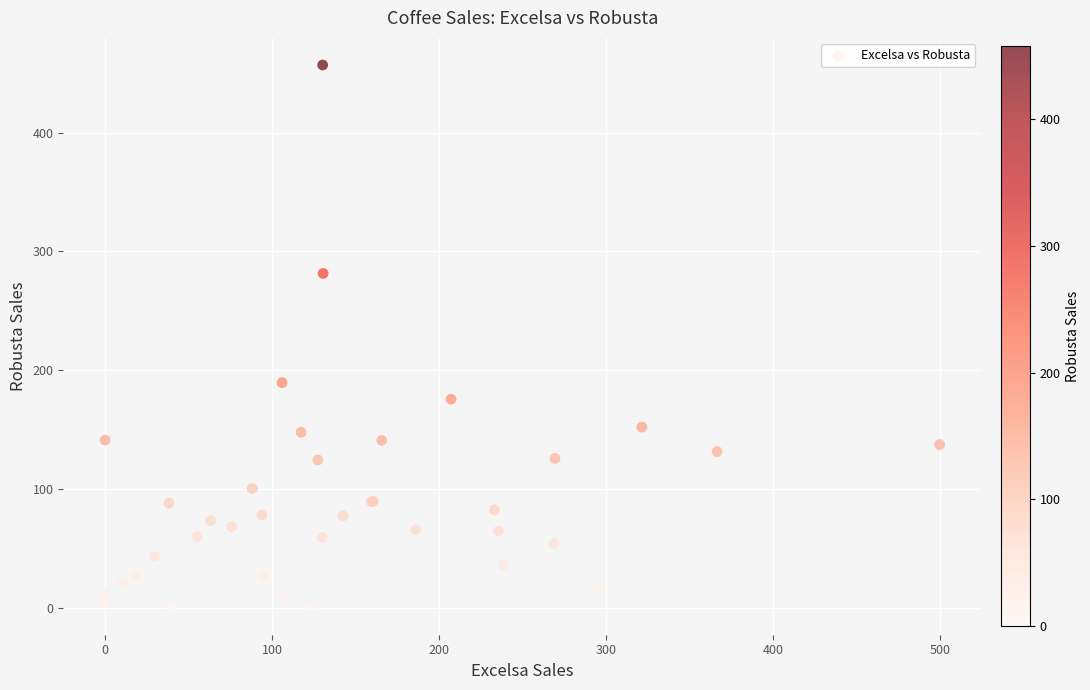

What Y value in the scatter plot is closest to 228?

189.5